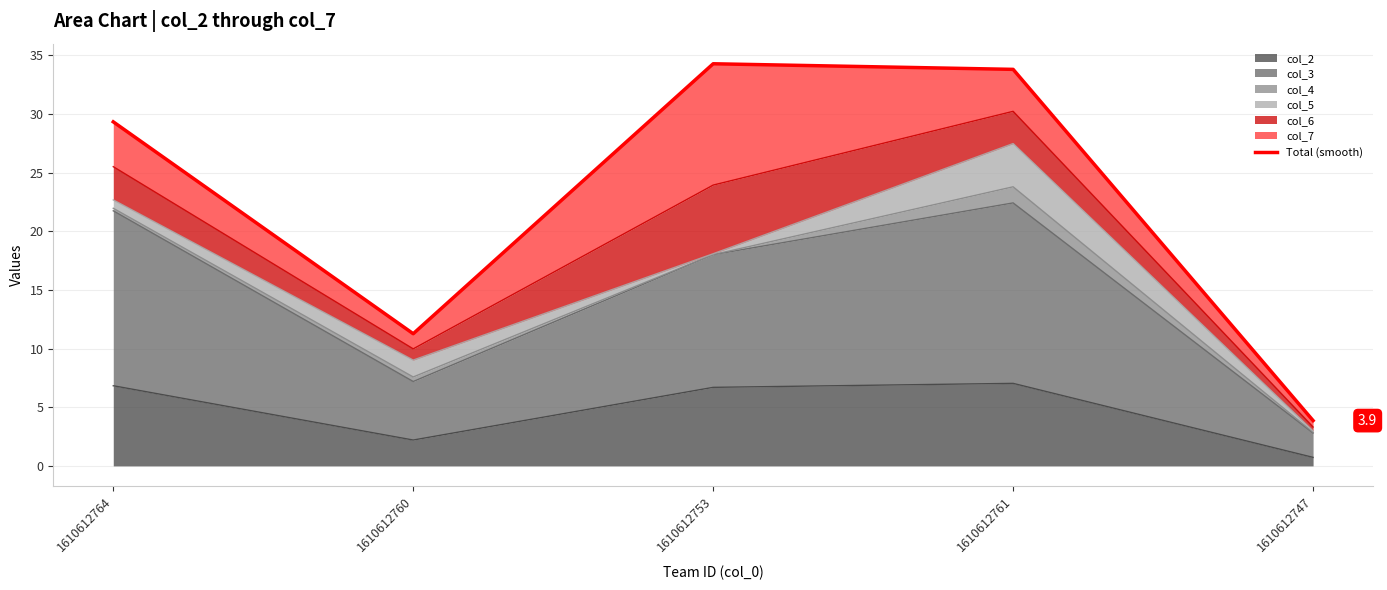

What is the label of the 1st point from the right?

1610612747